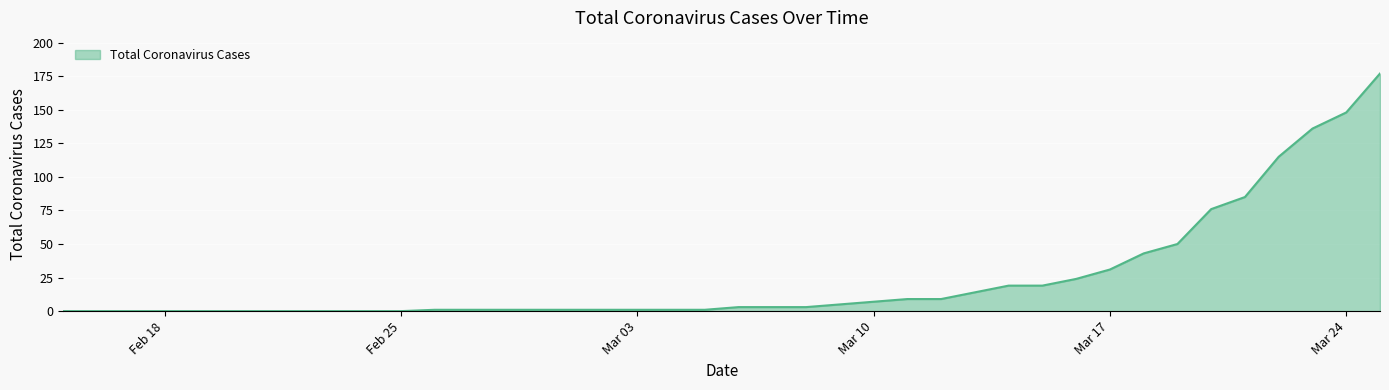

What is the maximum value shown in the chart?

177